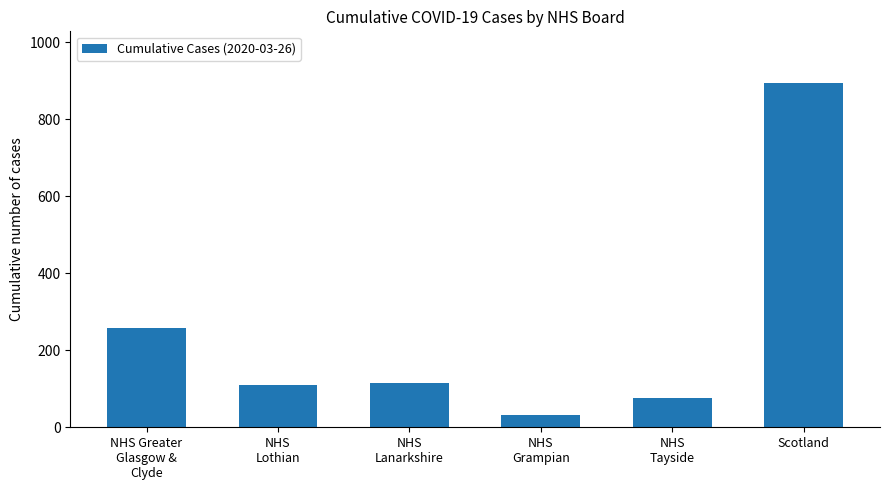

What is the average value?

247